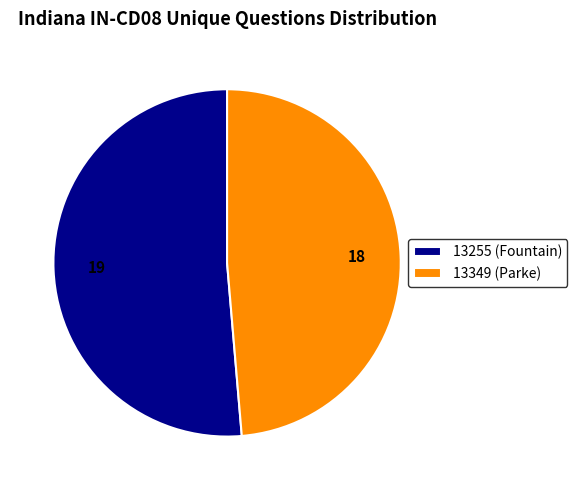

Is there a majority slice in this chart?

Yes